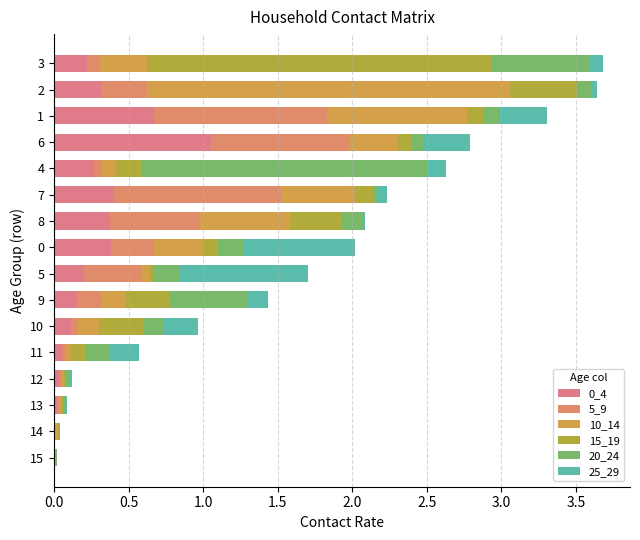

Reading left to right, extract all data points from this chart.

0_4: 0.0	0.0	0.0	0.0	0.1	0.1	0.2	0.2	0.4	0.4	0.4	0.3	1.1	0.7	0.3	0.2
5_9: 0.0	0.0	0.0	0.0	0.0	0.0	0.2	0.4	0.3	0.6	1.1	0.1	0.9	1.2	0.3	0.1
10_14: 0.0	0.0	0.0	0.0	0.0	0.1	0.2	0.0	0.3	0.6	0.5	0.1	0.3	0.9	2.4	0.3
15_19: 0.0	0.0	0.0	0.0	0.1	0.3	0.3	0.0	0.1	0.3	0.1	0.2	0.1	0.1	0.4	2.3
20_24: 0.0	0.0	0.0	0.0	0.2	0.1	0.5	0.2	0.2	0.1	0.0	1.9	0.1	0.1	0.1	0.6
25_29: 0.0	0.0	0.0	0.0	0.2	0.2	0.1	0.9	0.8	0.0	0.1	0.1	0.3	0.3	0.0	0.1